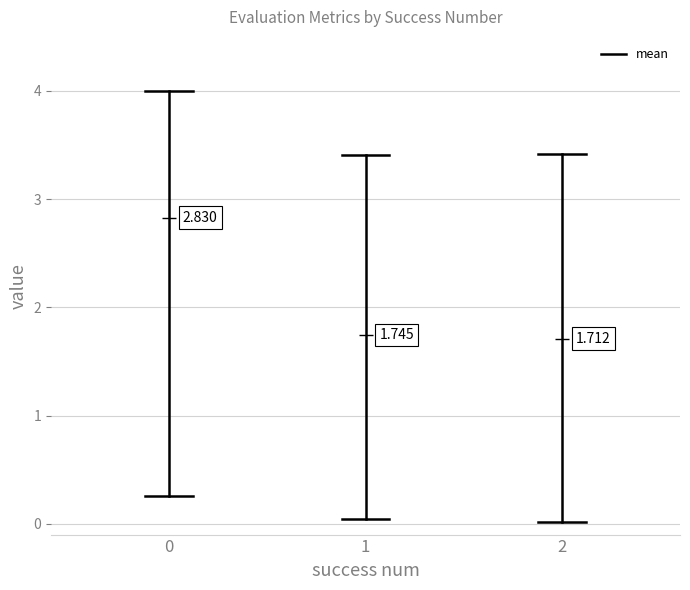

What value does the worst series have at 2?

3.4